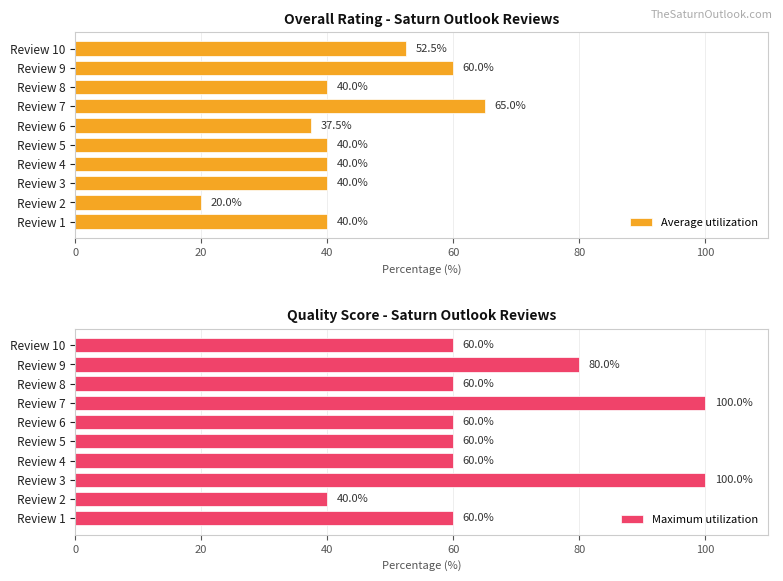

True or false: Average utilization has a value of 40.0 at Review 4.

True